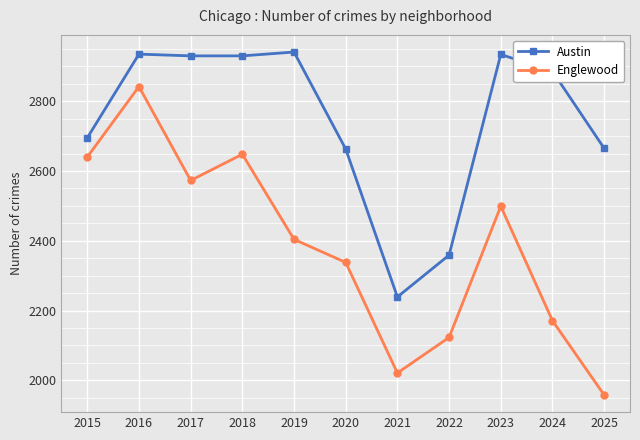

The value of Englewood at 2022 is 2123. True or false?

True